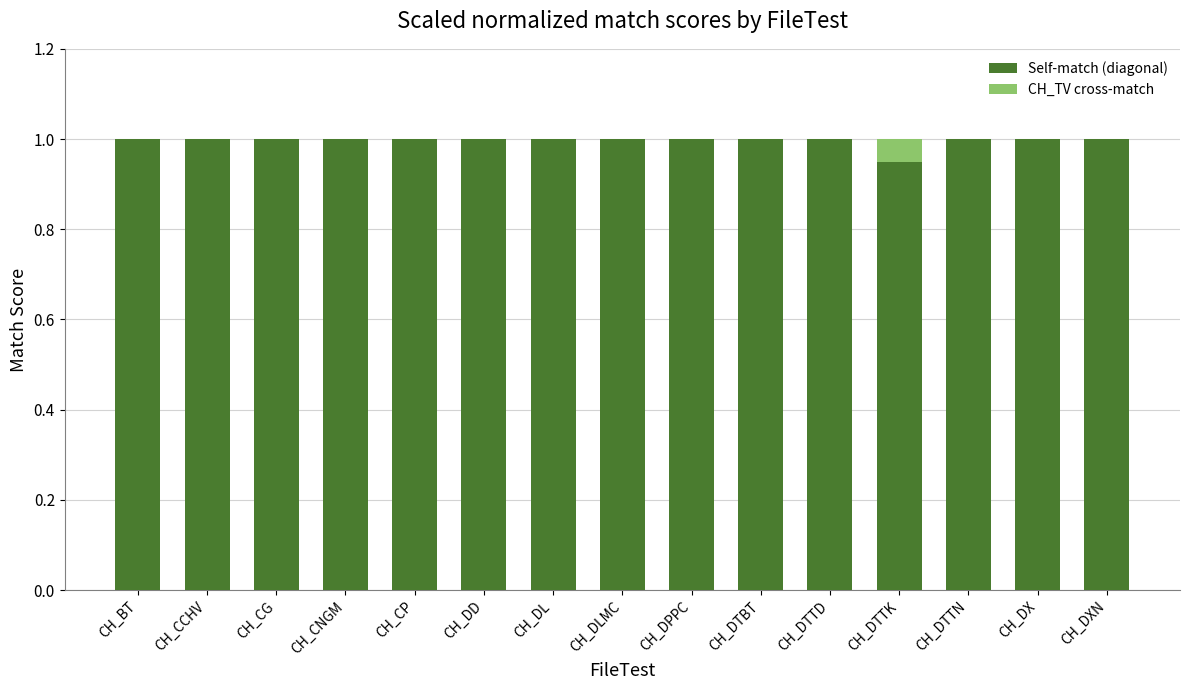

What is the total value across all series at CH_DXN?

1.0